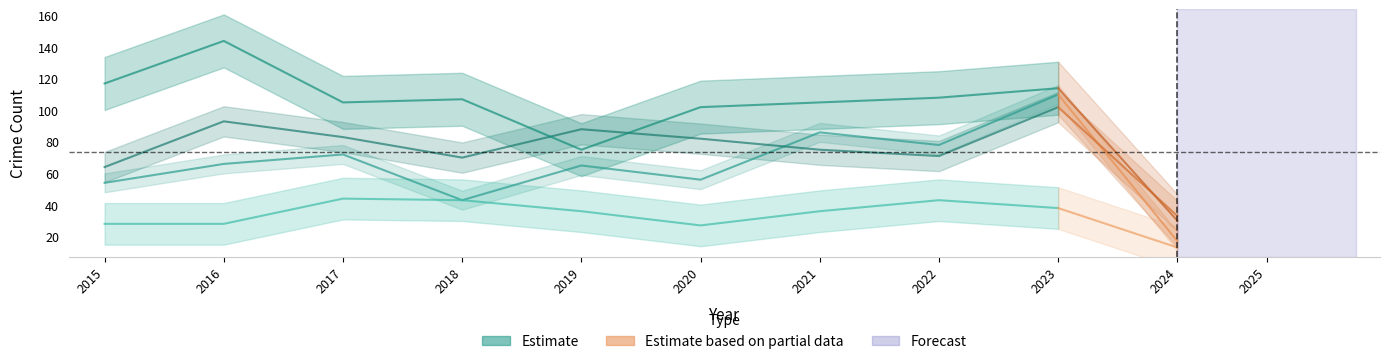

True or false: Robbery and Criminal Sexual Assault intersect in this chart.

False